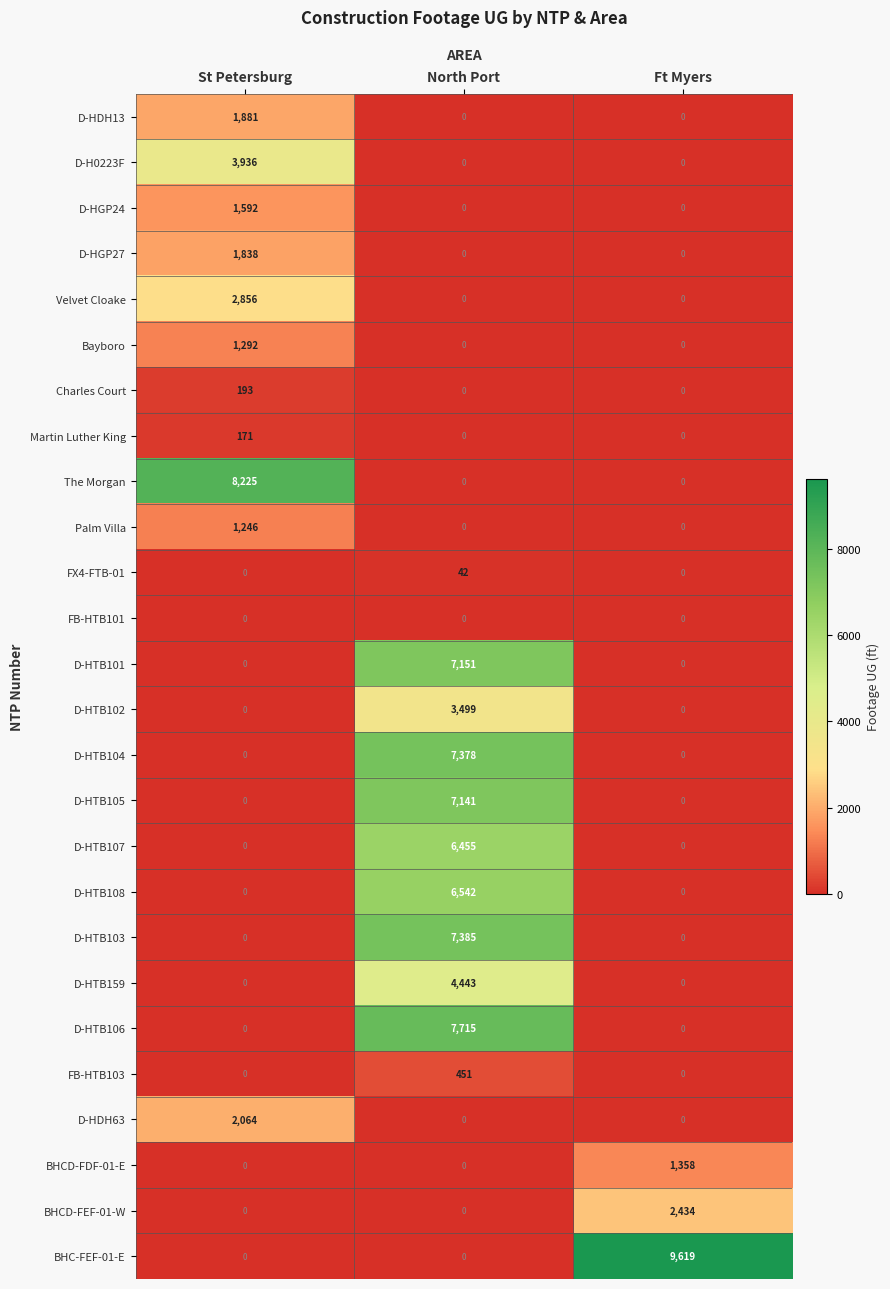

How many The Morgan values are between 0 and 8225?

3